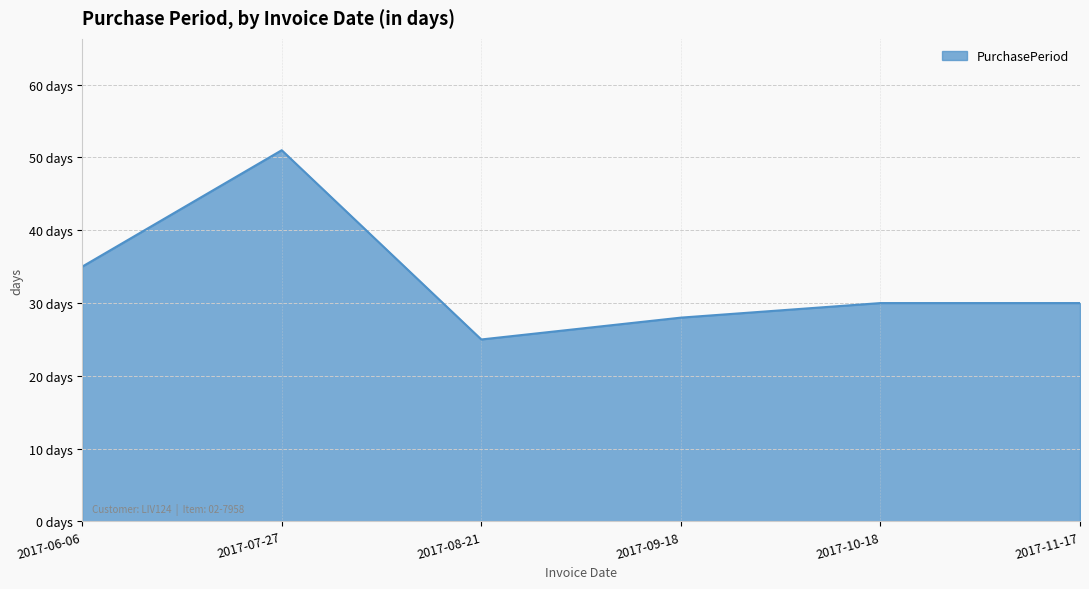

What value does the data have at 2017-11-17, to the nearest 5?

30